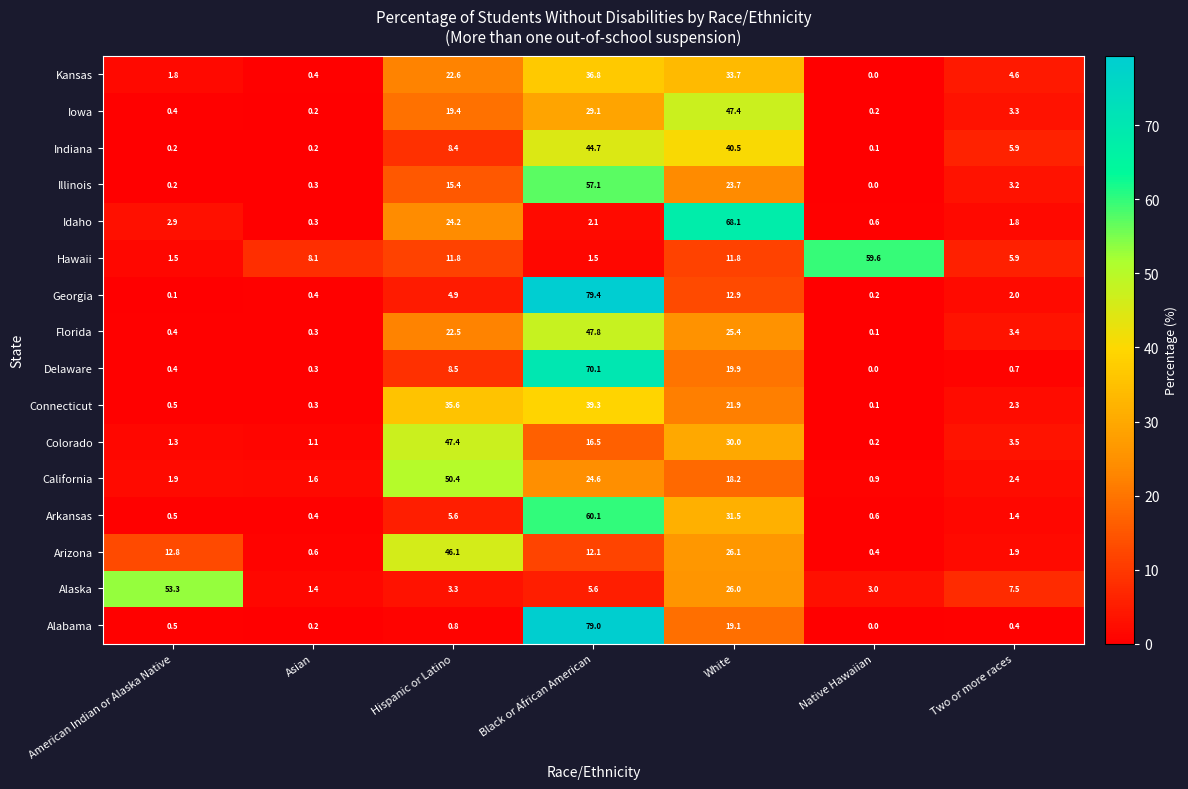

Which category has the highest value in the Illinois series?

Black or African American